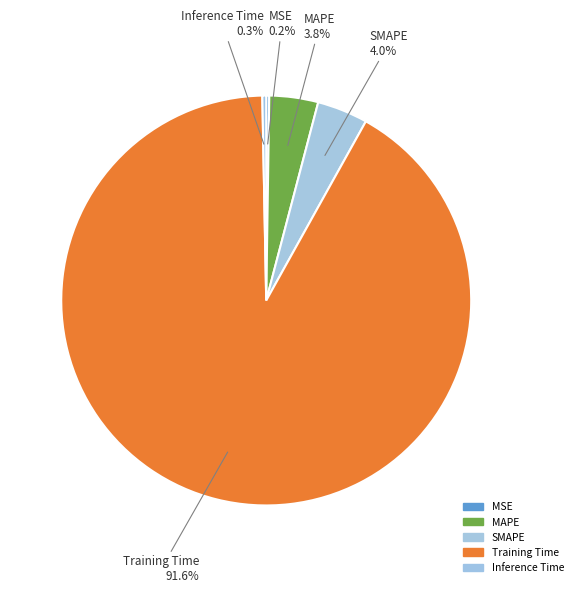

Is the sum of Training Time and MAPE greater than half?

Yes